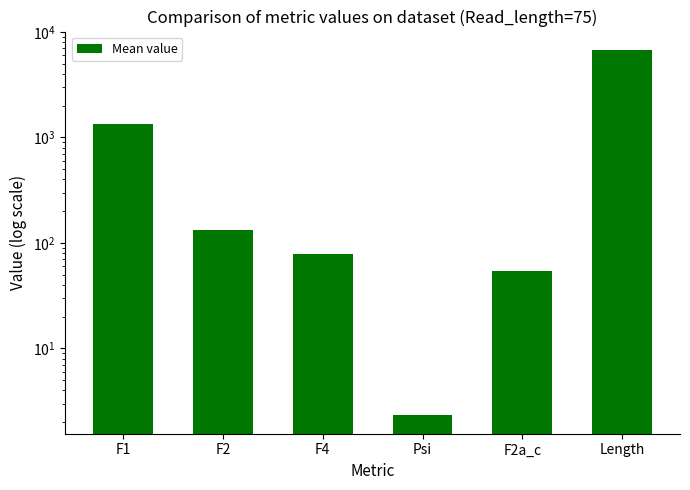

What is the value of the 5th bar from the left?

54.6